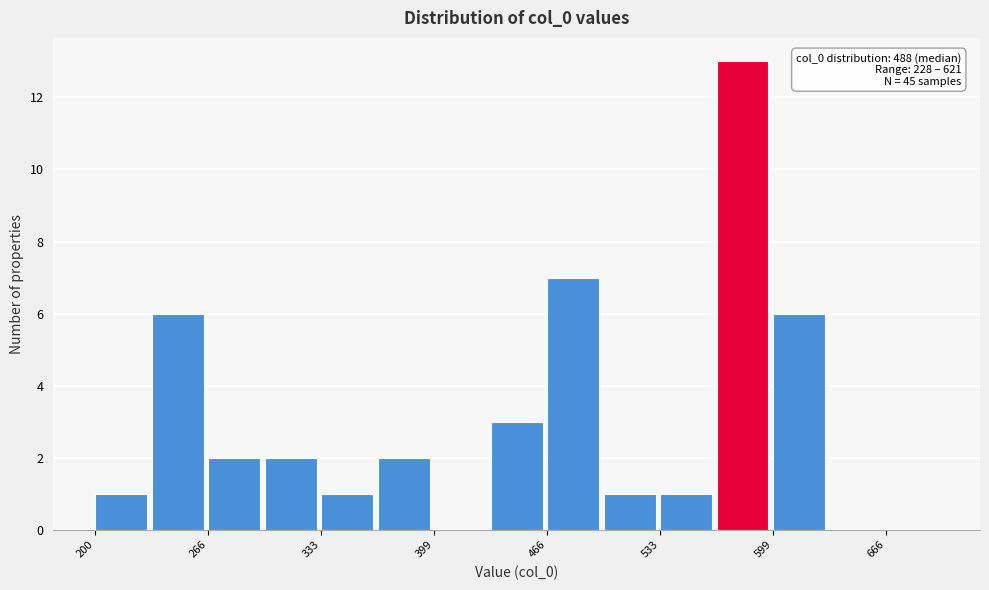

Around what value on the x-axis is the tallest bar? Give the approximate position of its centre, as read against the axis.

580